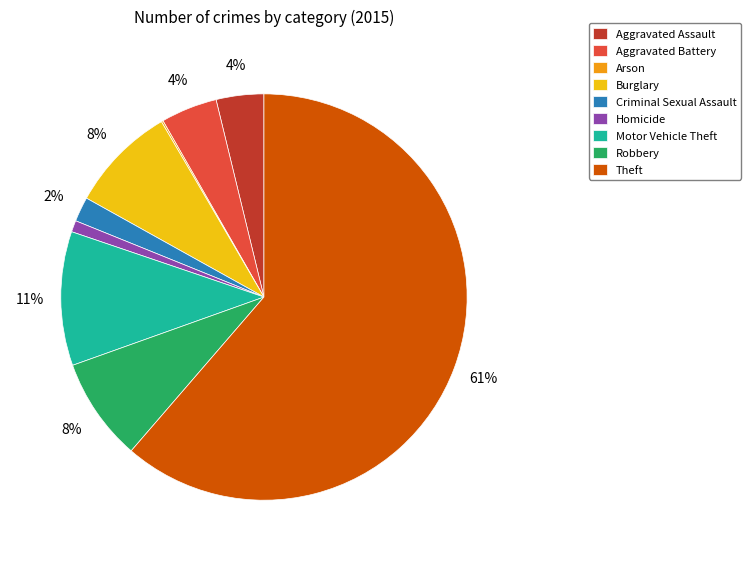

To the nearest percent, what is the average slice percentage?

11%